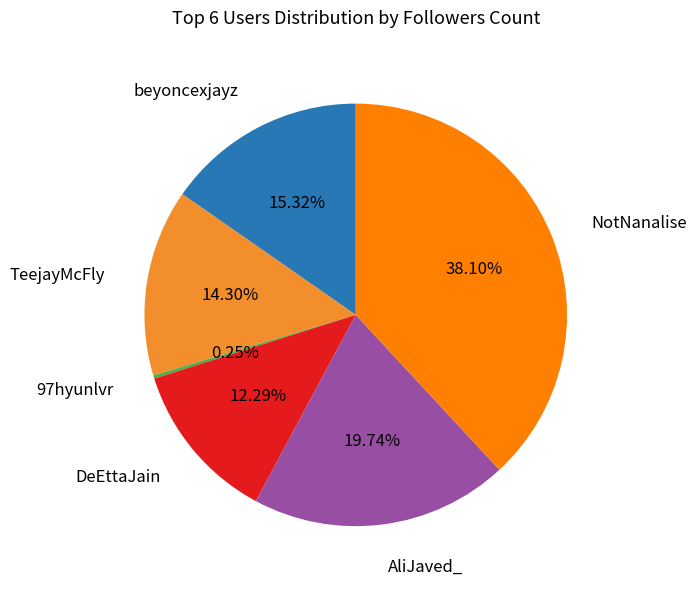

Is there a majority slice in this chart?

No